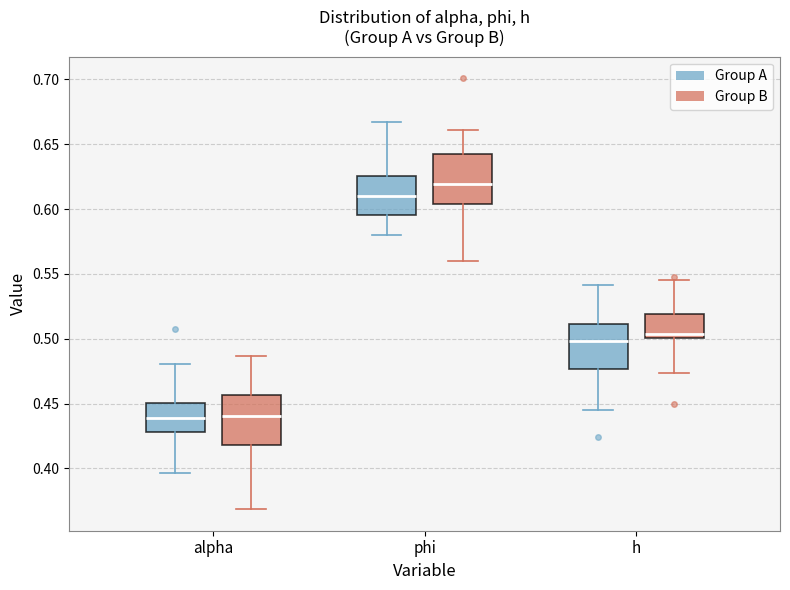

Reading left to right, transcribe this box plot: for each box, give where its median line is, the range the box spans, and where its two whiskers end, as read against the y-axis. The values are not printed on the chart, so give them approximately, as read against the axis.

alpha (Group A): median 0.440, box 0.430 to 0.450, whiskers 0.395 to 0.480
alpha (Group B): median 0.440, box 0.420 to 0.455, whiskers 0.370 to 0.485
phi (Group A): median 0.610, box 0.595 to 0.625, whiskers 0.580 to 0.665
phi (Group B): median 0.620, box 0.605 to 0.640, whiskers 0.560 to 0.660
h (Group A): median 0.500, box 0.475 to 0.510, whiskers 0.445 to 0.540
h (Group B): median 0.505, box 0.500 to 0.520, whiskers 0.475 to 0.545